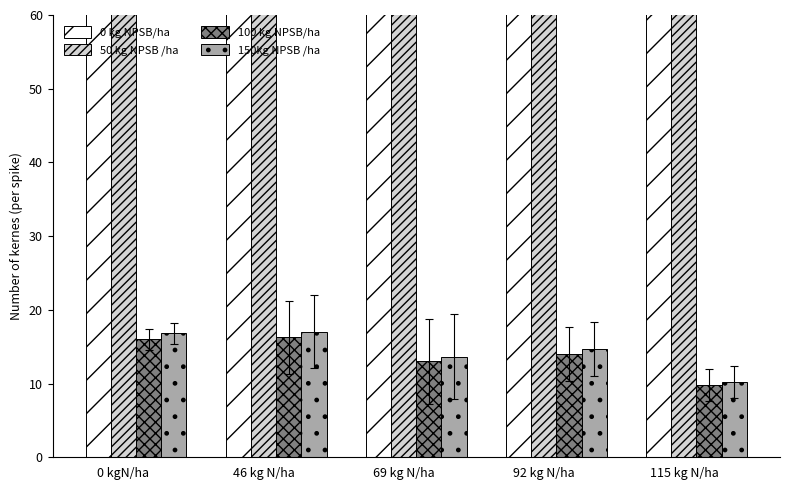

What is the difference between the highest and lowest values at 0 kgN/ha?

310.8